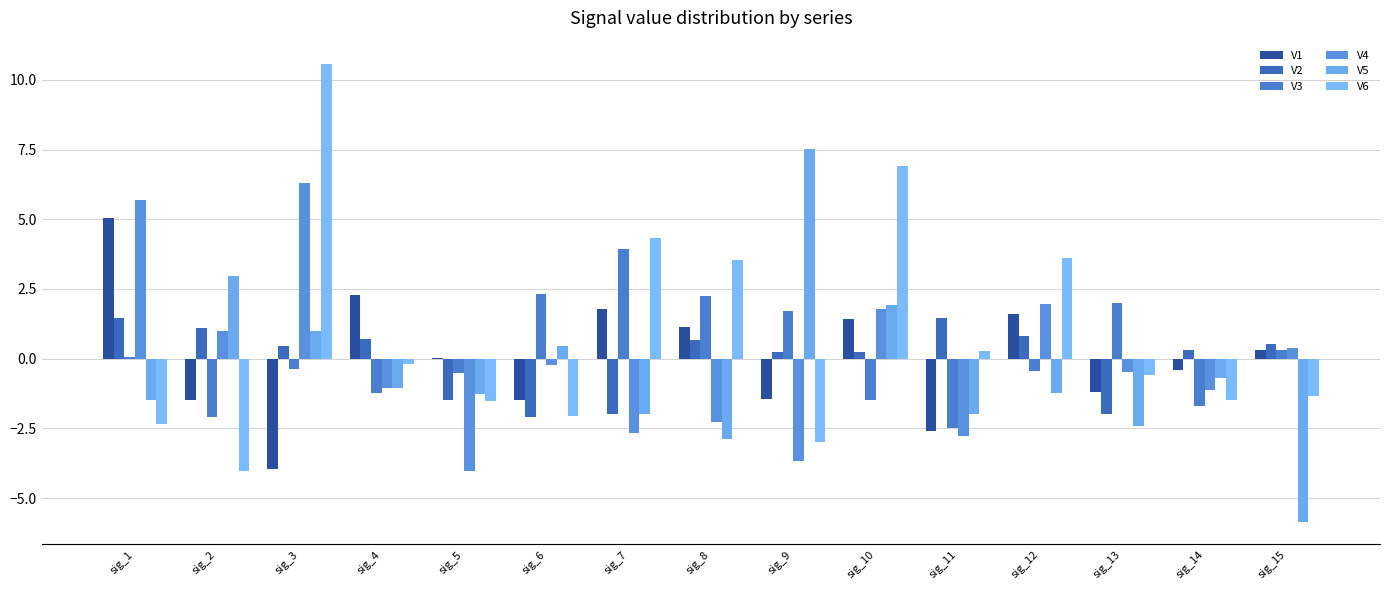

Count the number of data series in this chart.

6